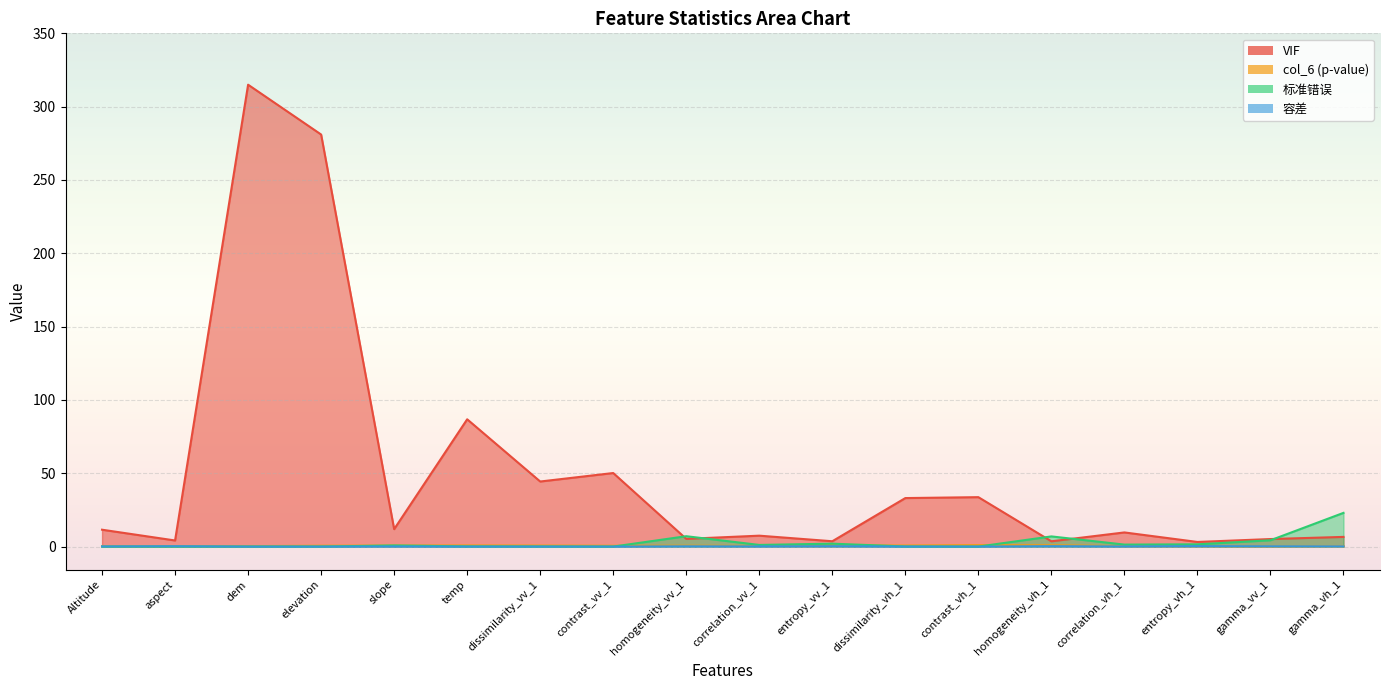

Which series ends up on top after the final intersection of 容差 and 标准错误?

标准错误